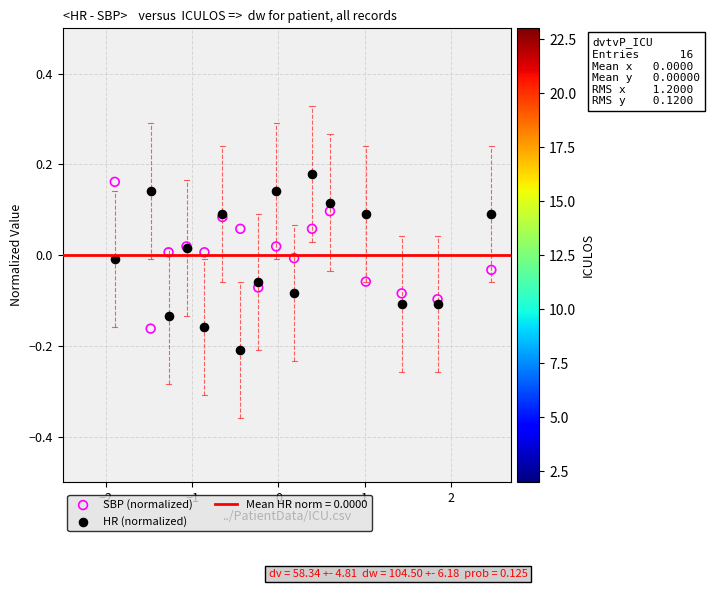

Which series contains the lowest Y value?

HR (normalized)